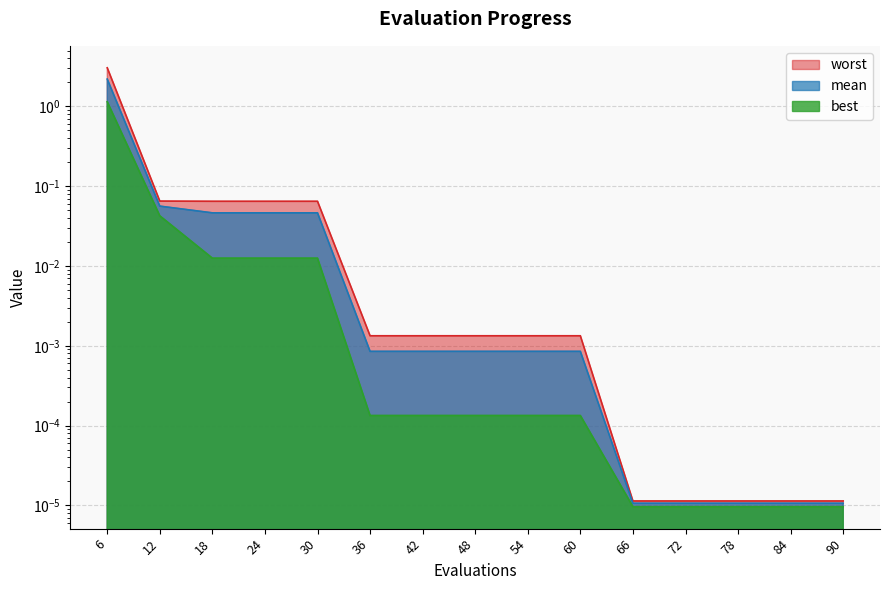

Which label corresponds to the smallest value in the chart?

66